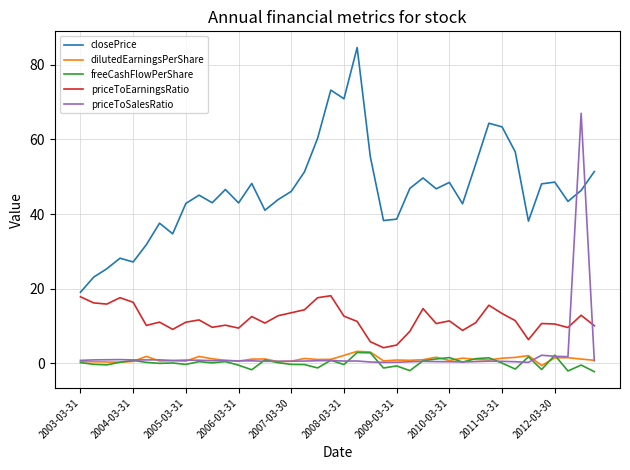

Which series has the largest total across all categories?

closePrice